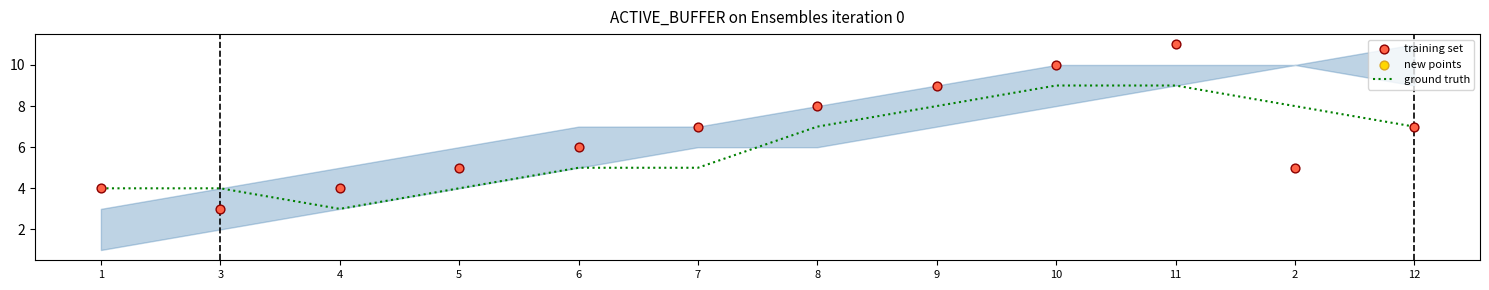

Is the value of ground truth at 9 greater than the value of training set at 2?

Yes